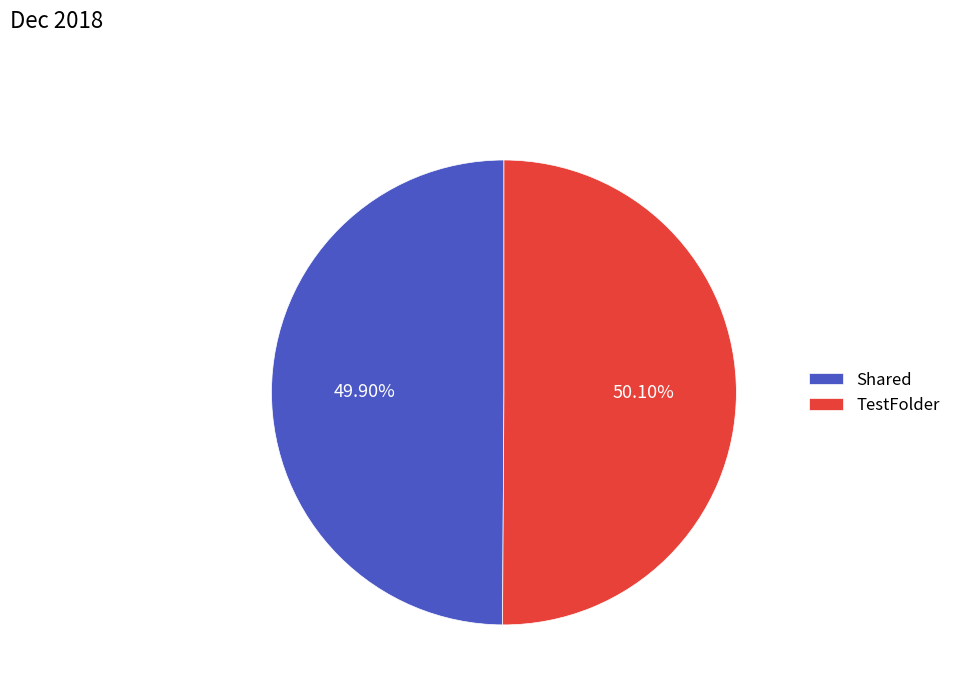

Is there any slice that represents more than half of the pie?

Yes